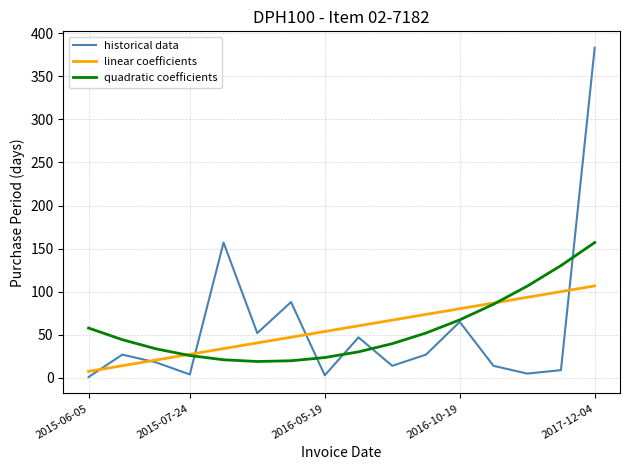

List the series in order of their peak value, highest first.

historical data, quadratic coefficients, linear coefficients